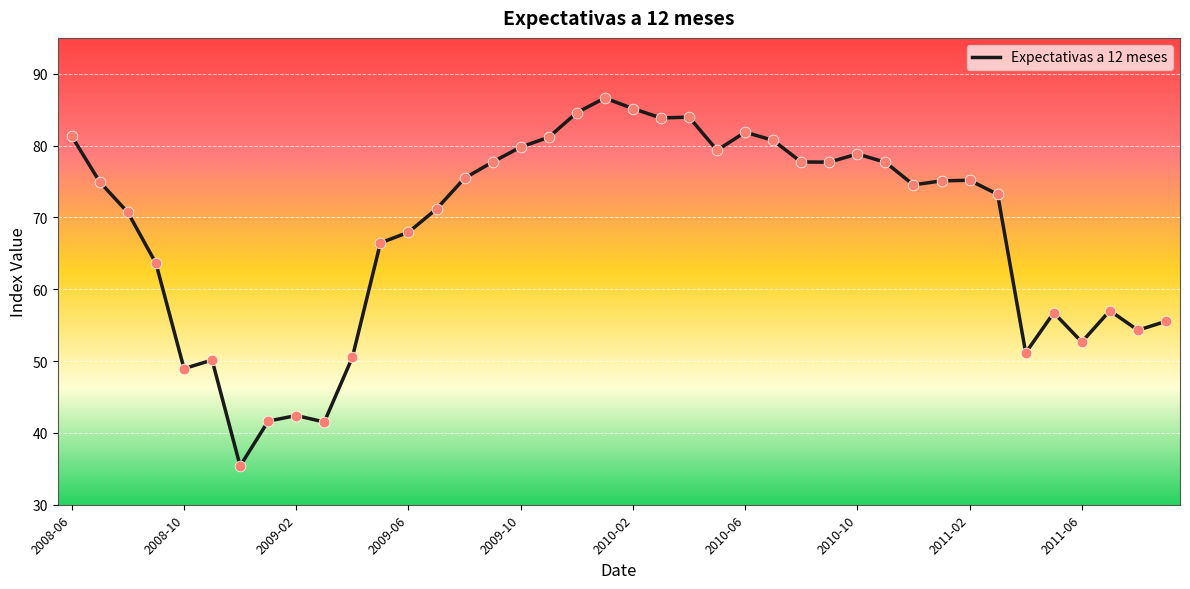

What is the greatest value displayed?

86.6